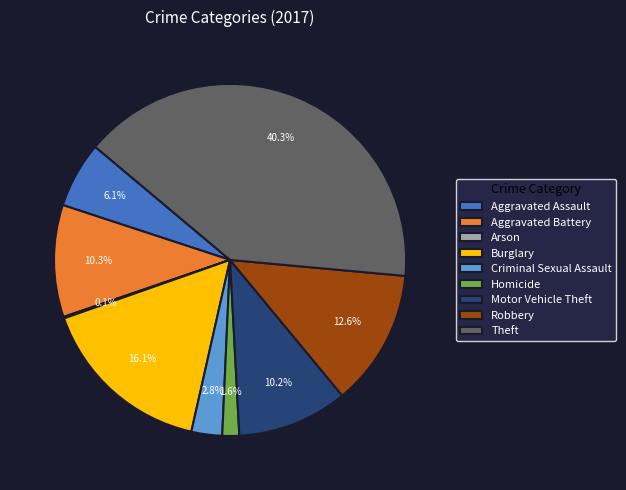

How much of the chart is everything except Robbery?

87.4%